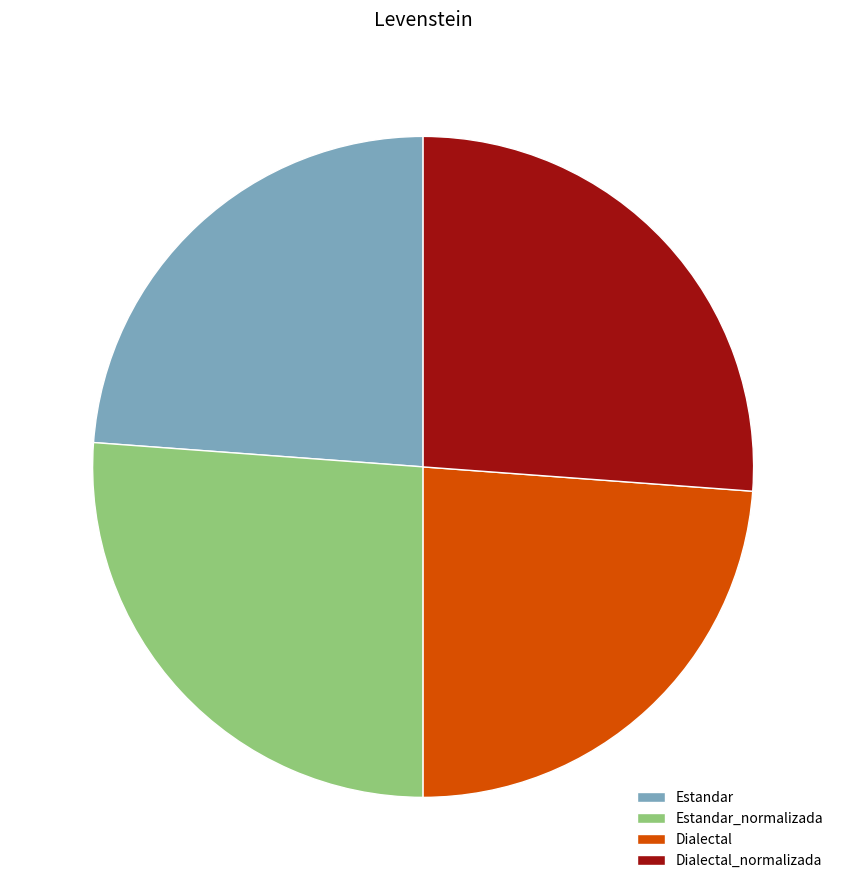

Is it true that Estandar is 33% of the pie?

False